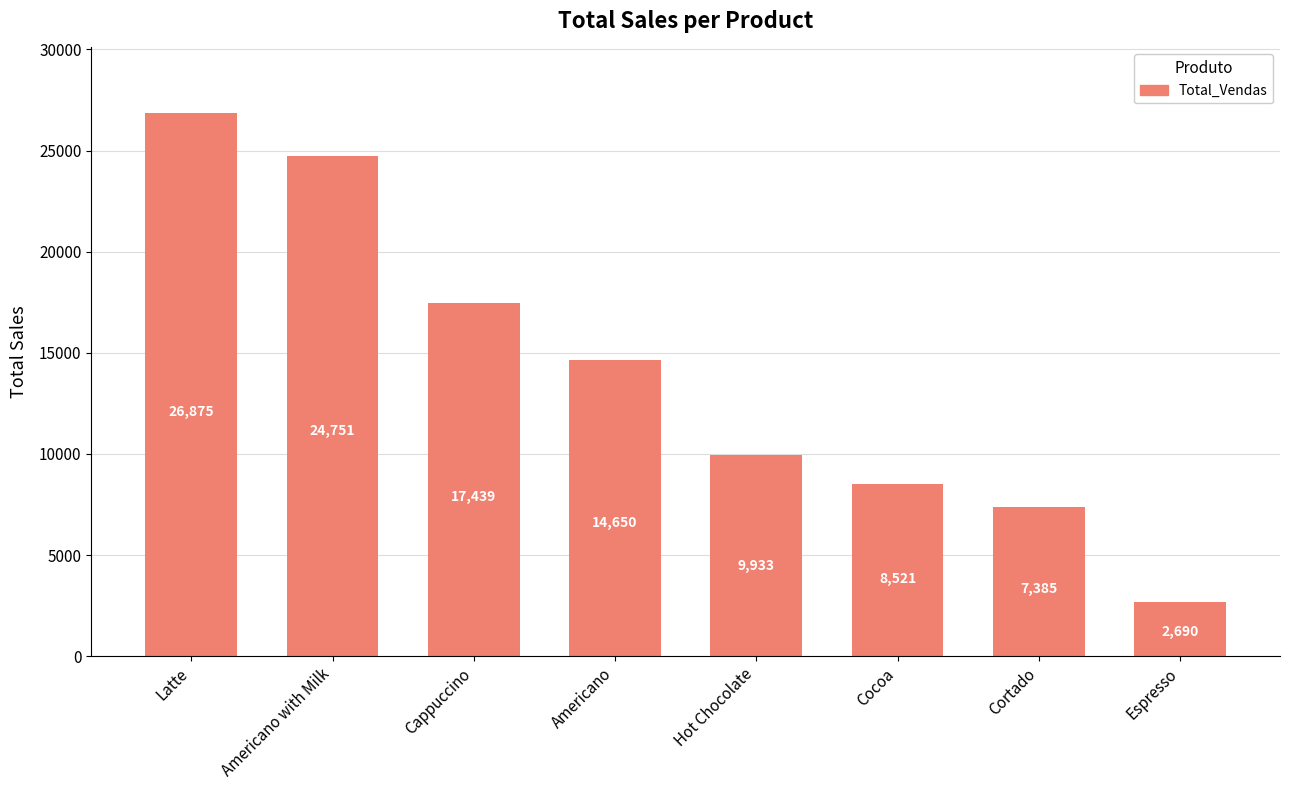

Rank the categories by value from lowest to highest.

Espresso, Cortado, Cocoa, Hot Chocolate, Americano, Cappuccino, Americano with Milk, Latte